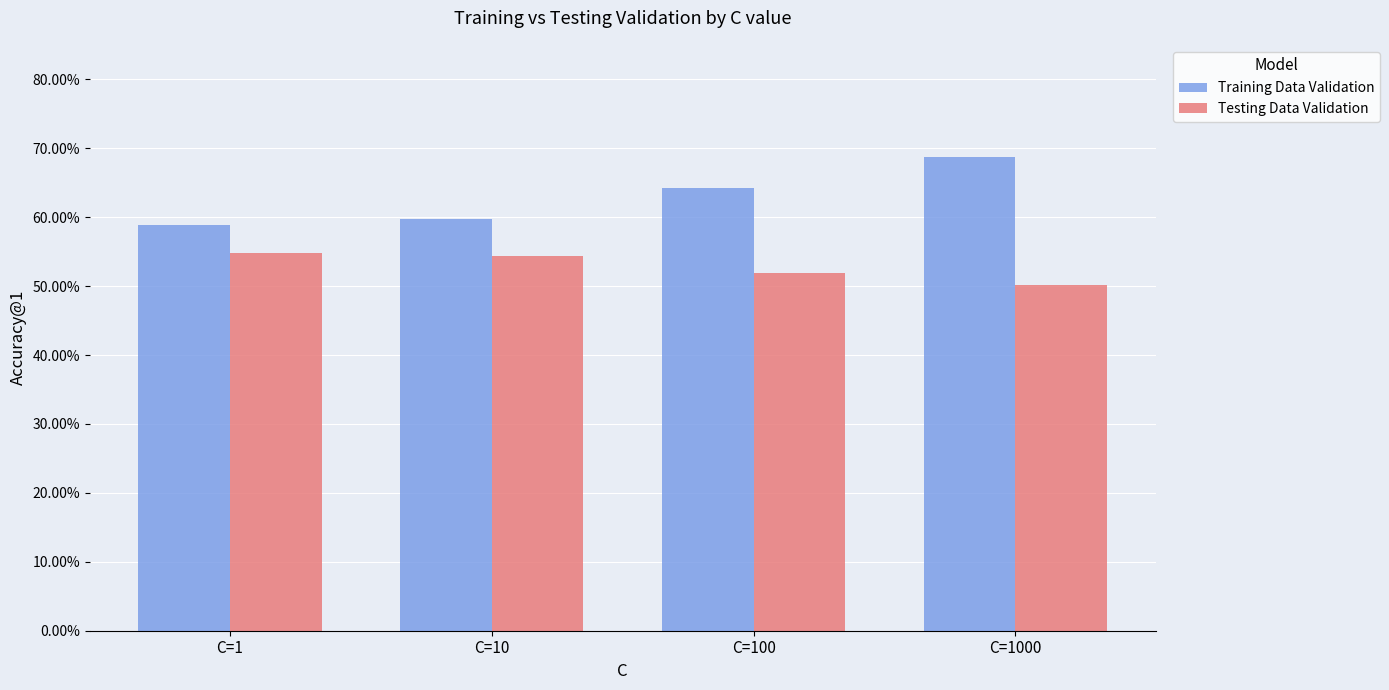

List the series in order of their peak value, highest first.

Training Data Validation, Testing Data Validation